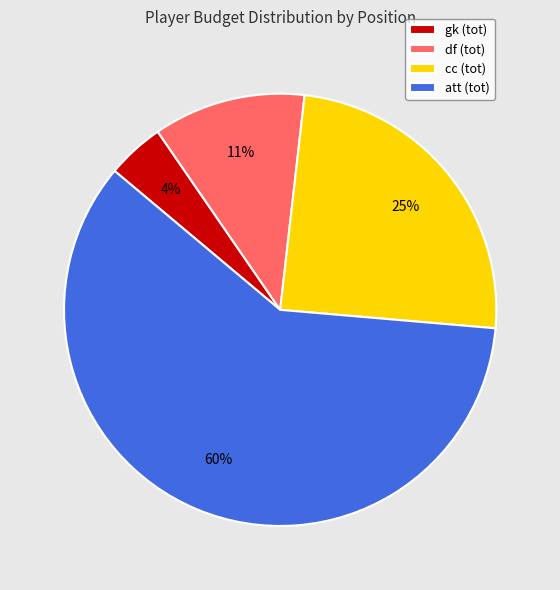

Is the sum of att (tot) and df (tot) greater than half?

Yes